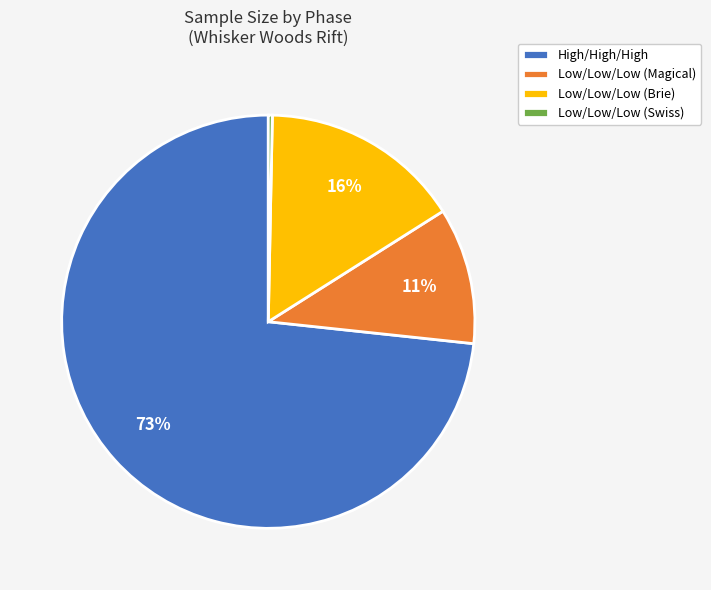

To the nearest percent, what is the difference between the largest and smallest slice percentages?

73%